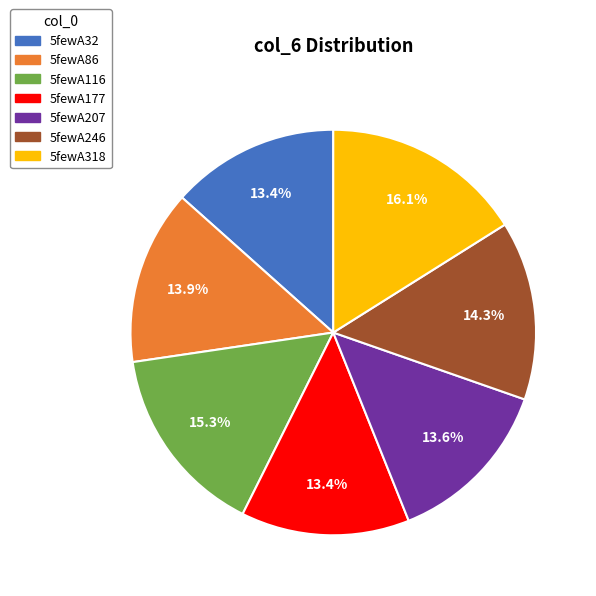

Between 5fewA246 and 5fewA32, which is larger?

5fewA246